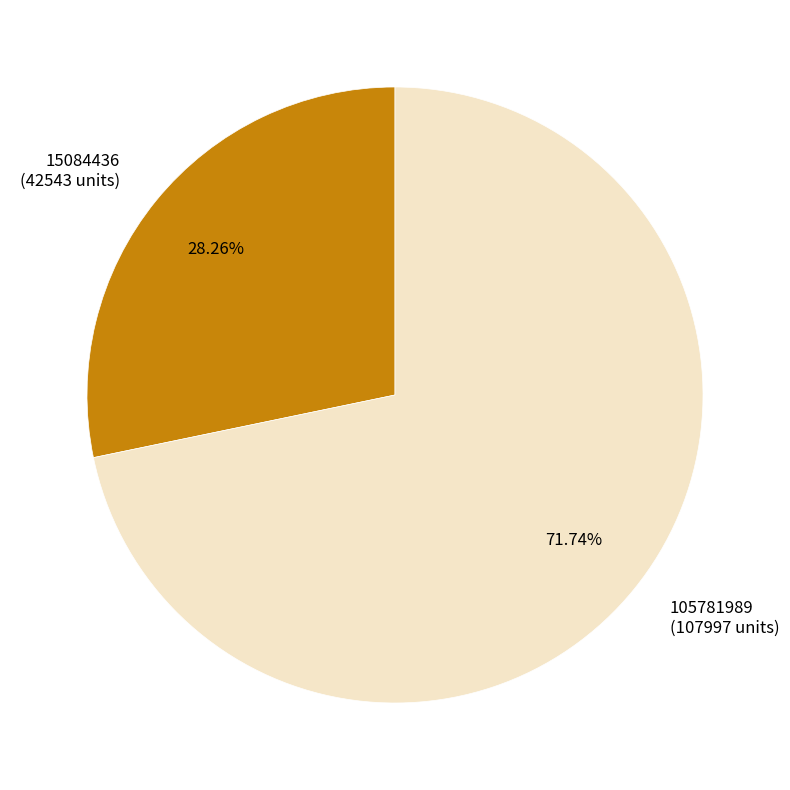

True or false: 15084436 accounts for 28% of the total.

True